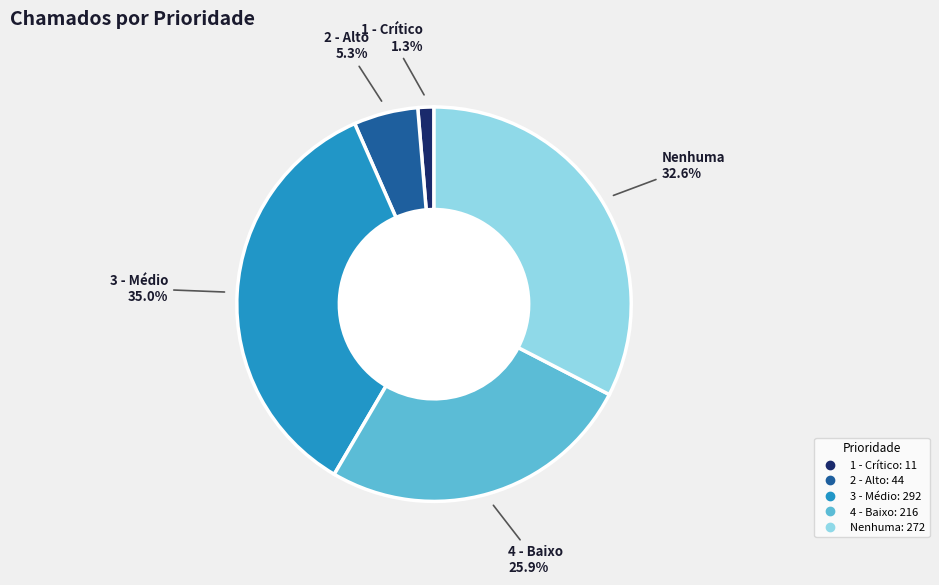

Does 4 - Baixo account for over 50% of the chart?

No